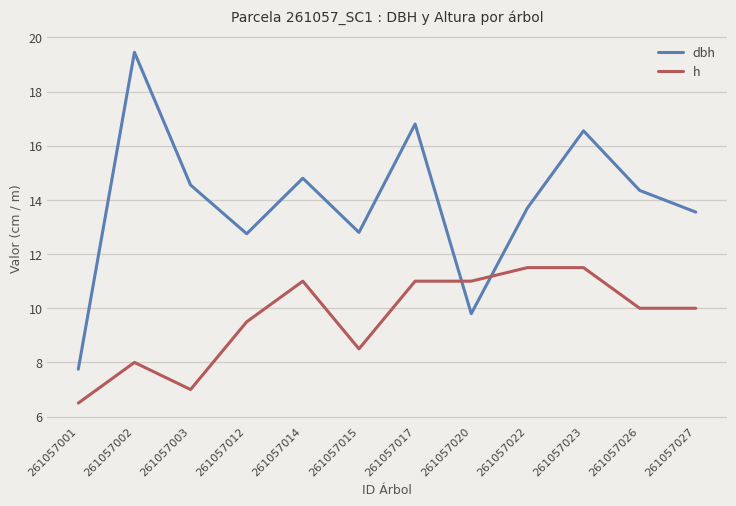

What are all the series names shown in the legend?

dbh, h